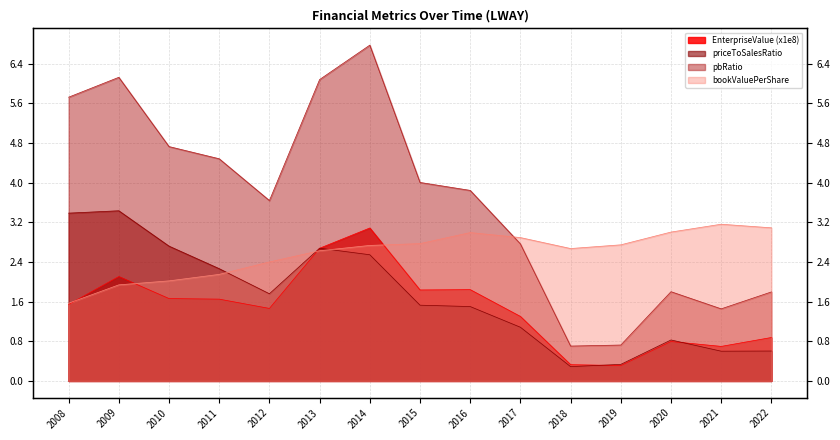

True or false: pbRatio has a value of 6.1 at 2009.

True